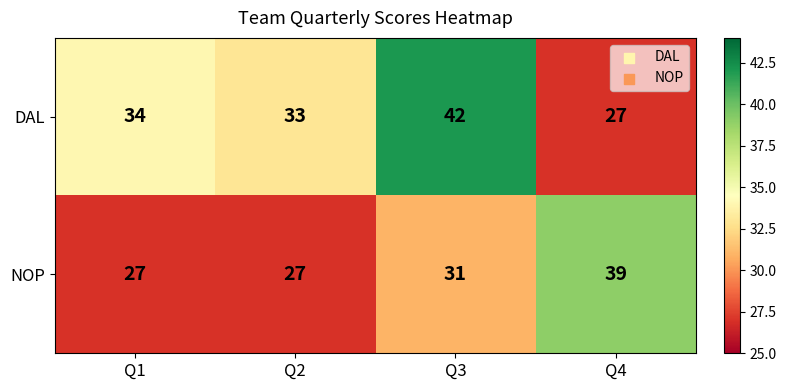

Which series has the largest total across all categories?

DAL